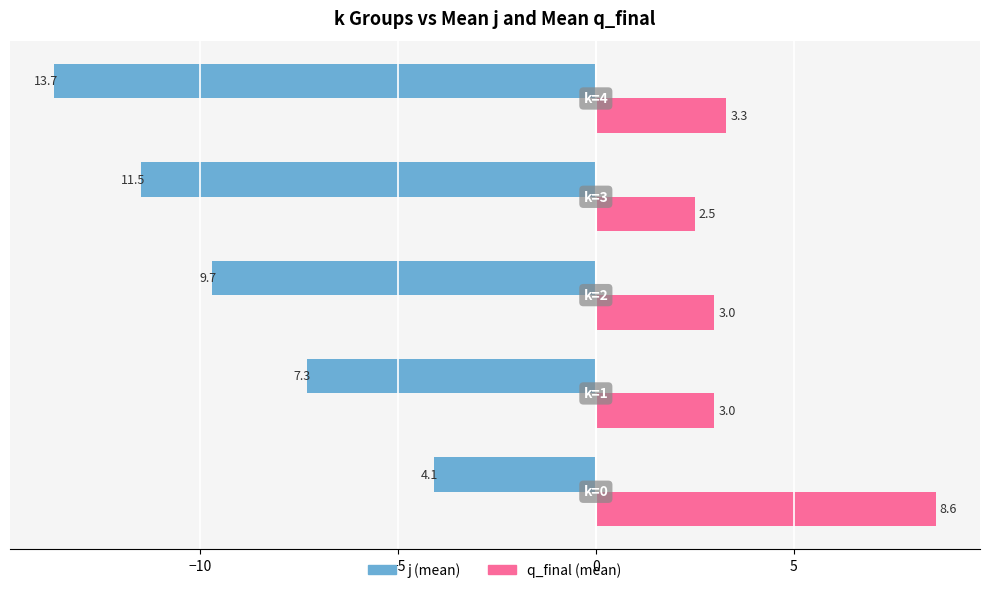

What is the minimum value shown in the chart?

-13.7